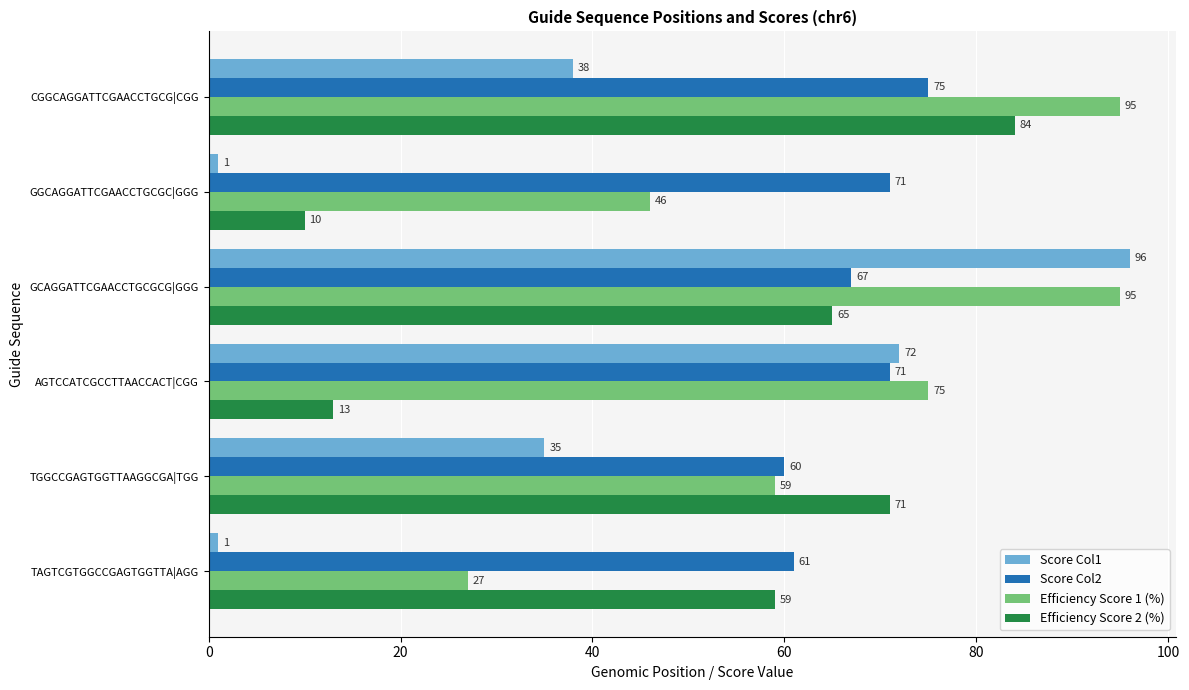

True or false: Efficiency Score 1 (%) has a value of 95 at CGGCAGGATTCGAACCTGCG|CGG.

True